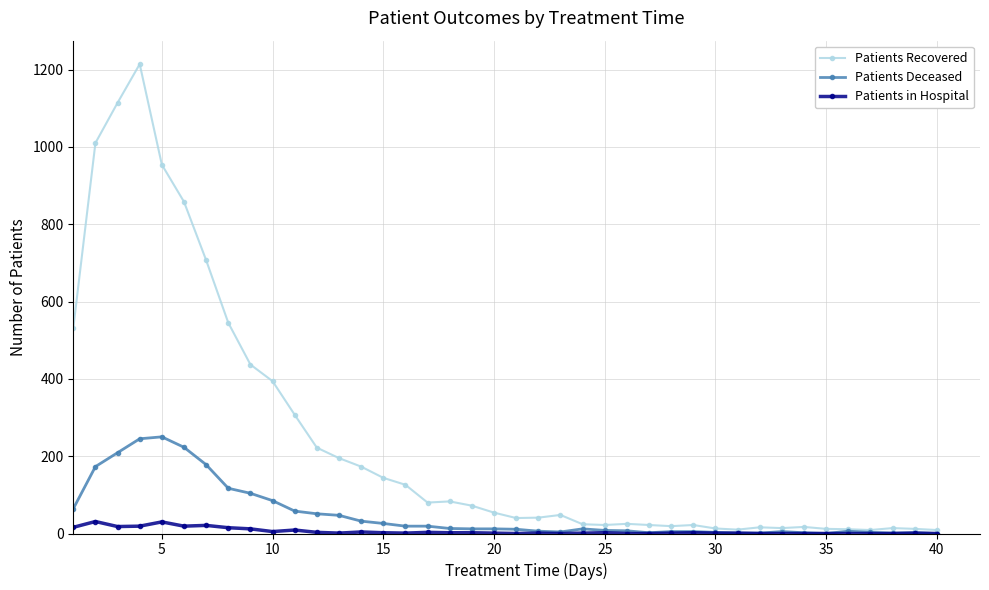

How many values in the Patients Deceased series are below 12?

19